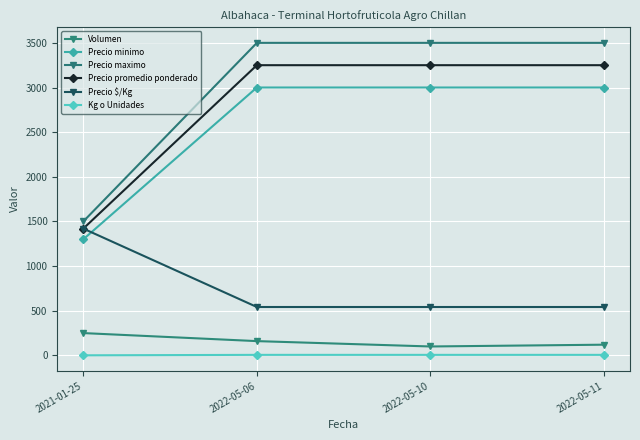

Is it true that Kg o Unidades equals 6 at 2022-05-10?

True